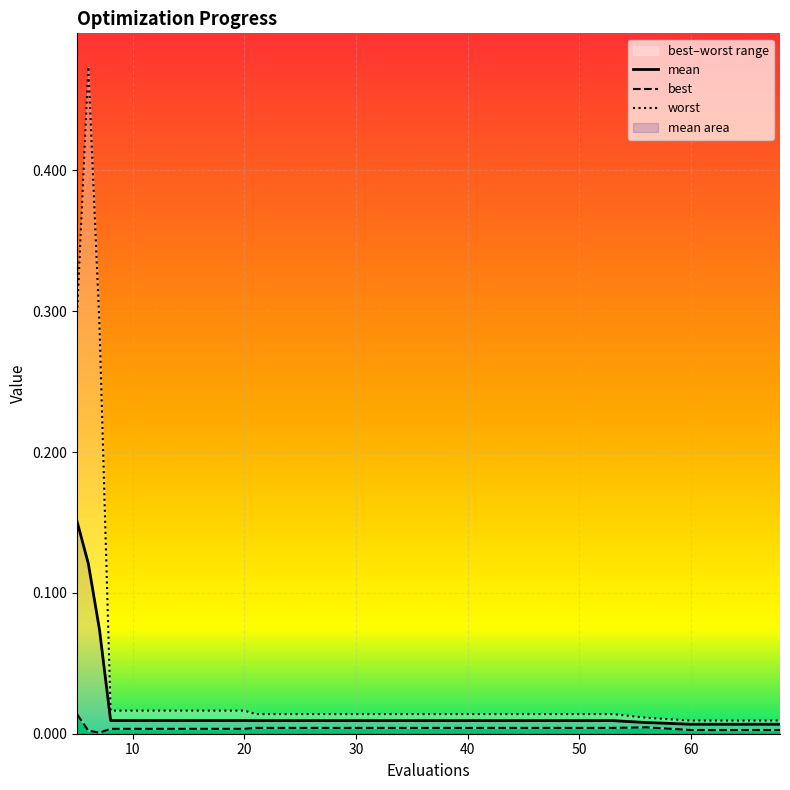

At how many categories does at least one series exceed 0?

20